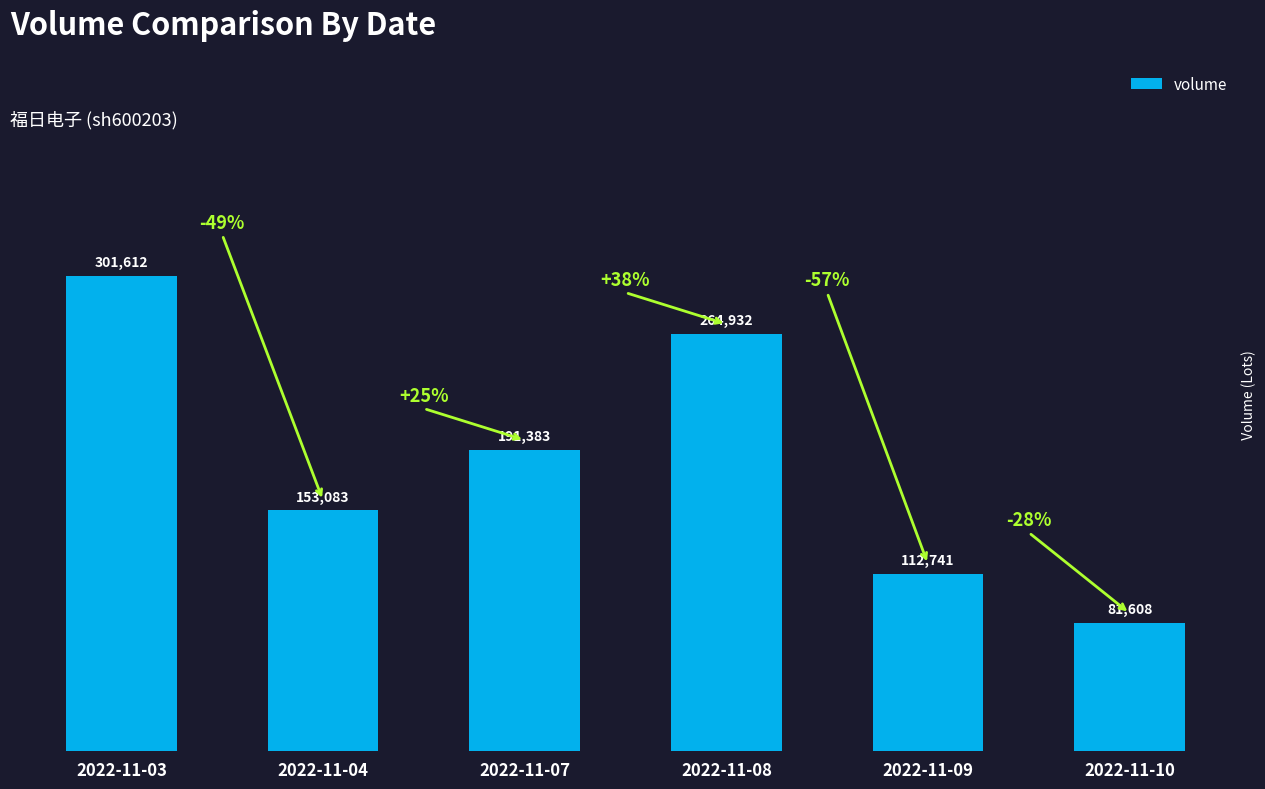

What value does the data have at 2022-11-04, to the nearest 100?

153100